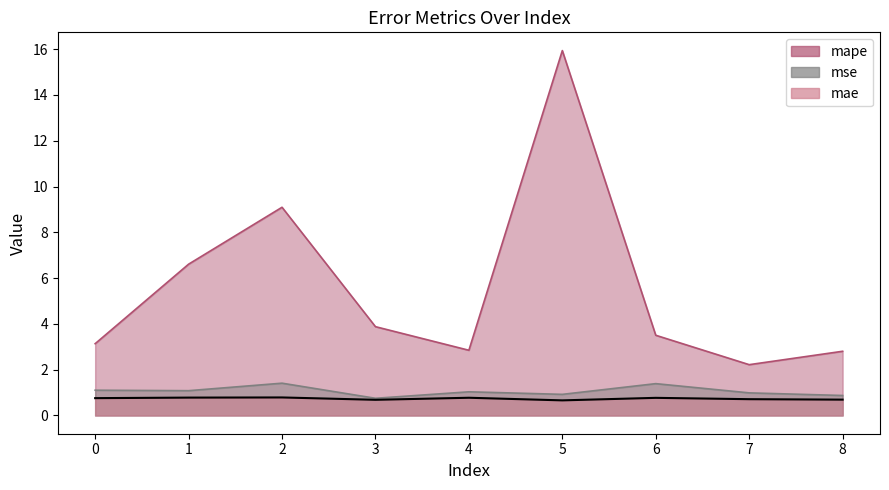

Which series has the largest range (max minus min)?

mape